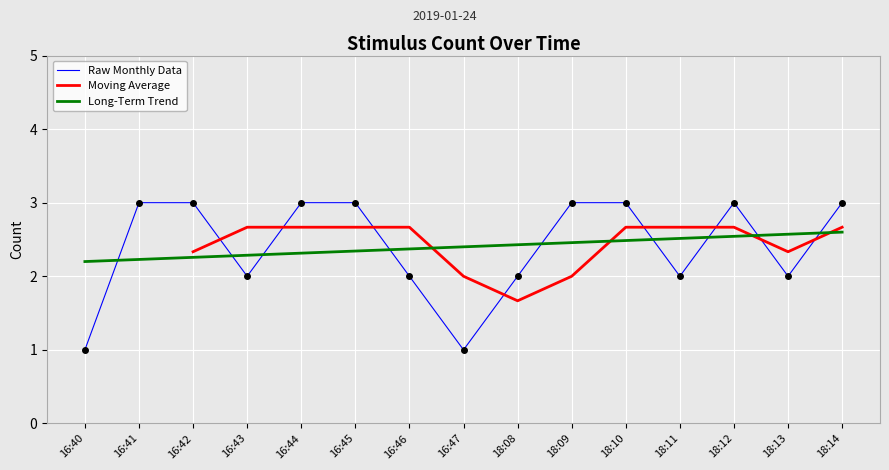

Rank the categories by value from highest to lowest.

16:41, 16:42, 16:44, 16:45, 18:09, 18:10, 18:12, 18:14, 16:43, 16:46, 18:08, 18:11, 18:13, 16:40, 16:47